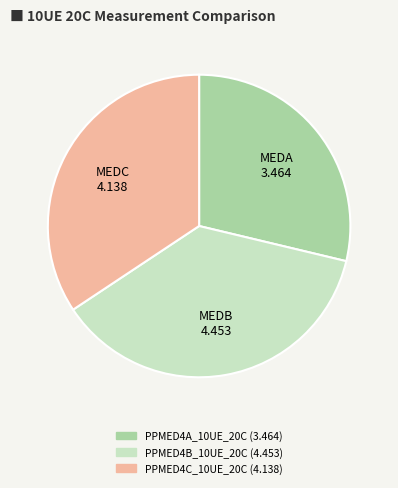

Is there a majority slice in this chart?

No